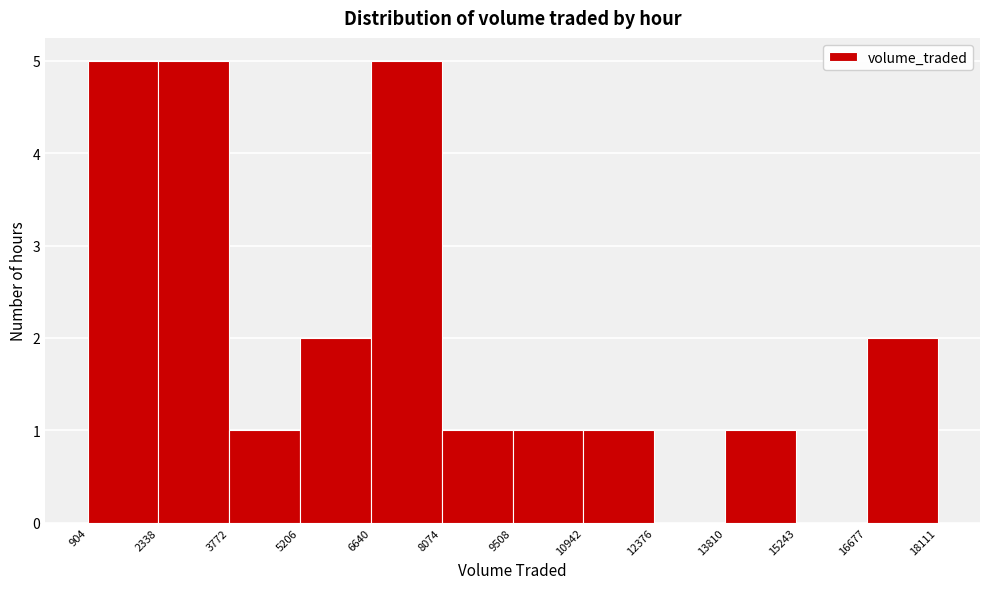

What is the height of the bar covering 3772 to 5206 on the x-axis? The values are not printed on the chart, so give them approximately, as read against the axis.

1